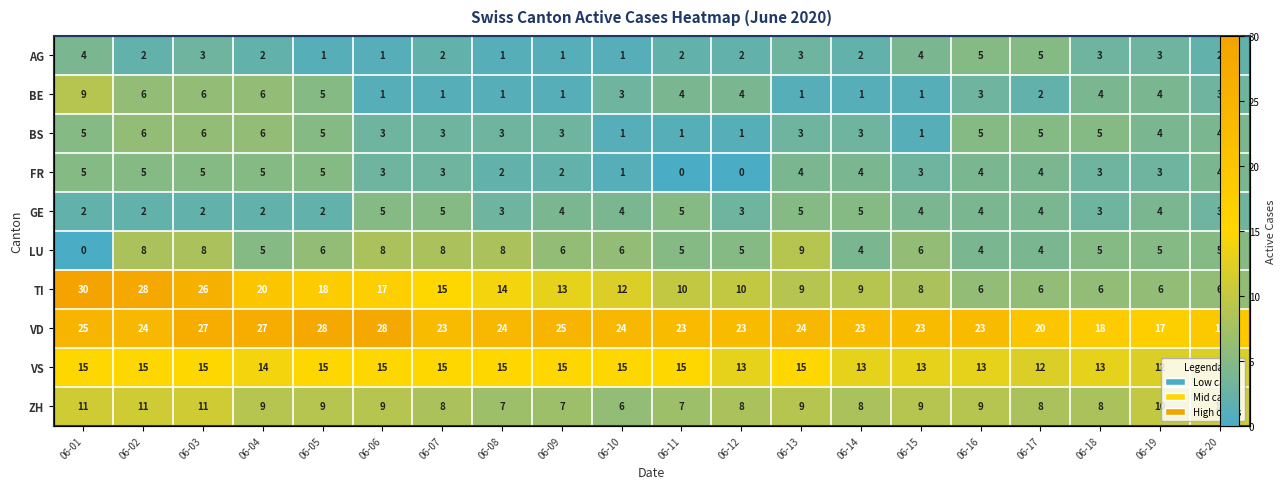

Where is FR nearest to the value 2?

06-08